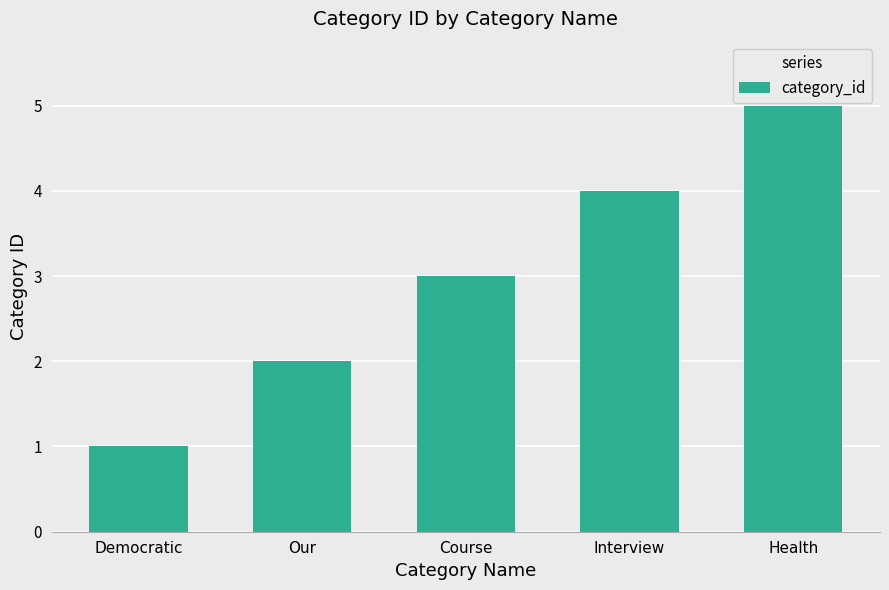

Reading right to left, what are all the values shown in this chart?

Health=5	Interview=4	Course=3	Our=2	Democratic=1